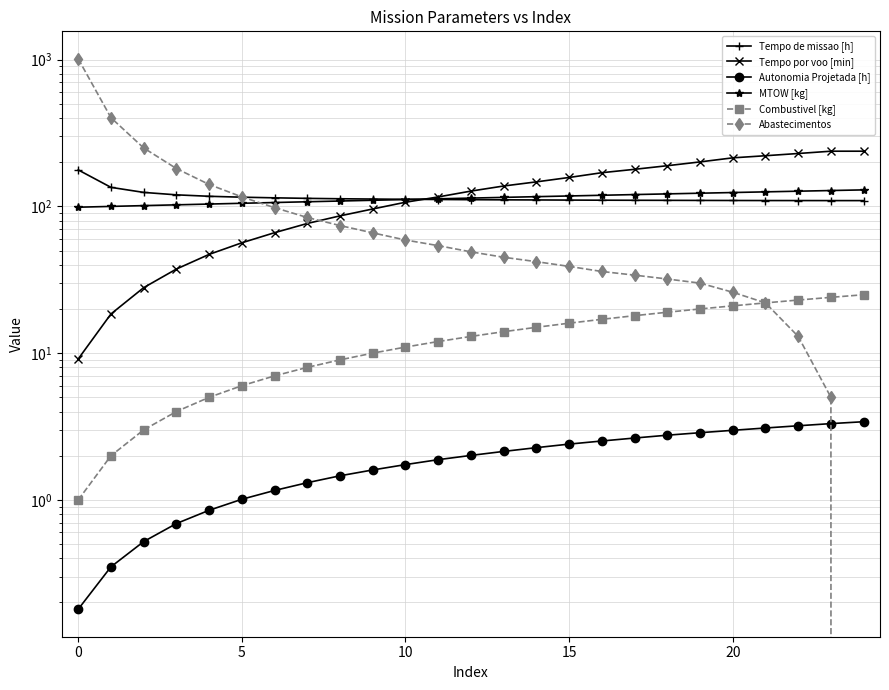

What is the label of the 14th point from the right?

11